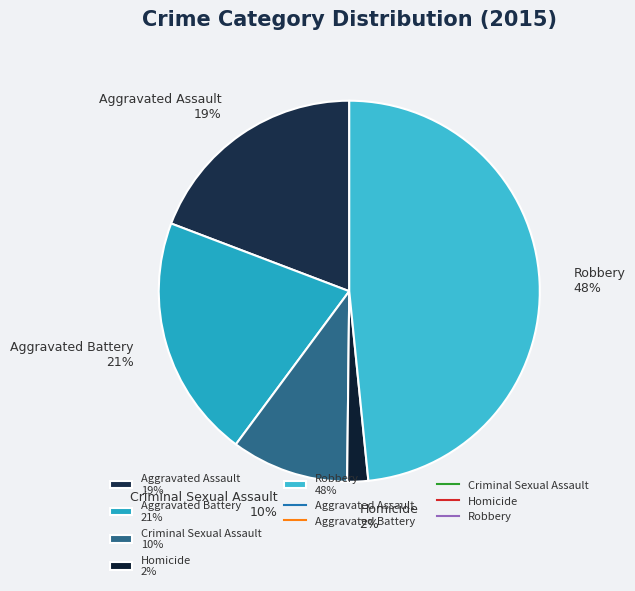

What is the smallest slice in the pie chart?

Homicide